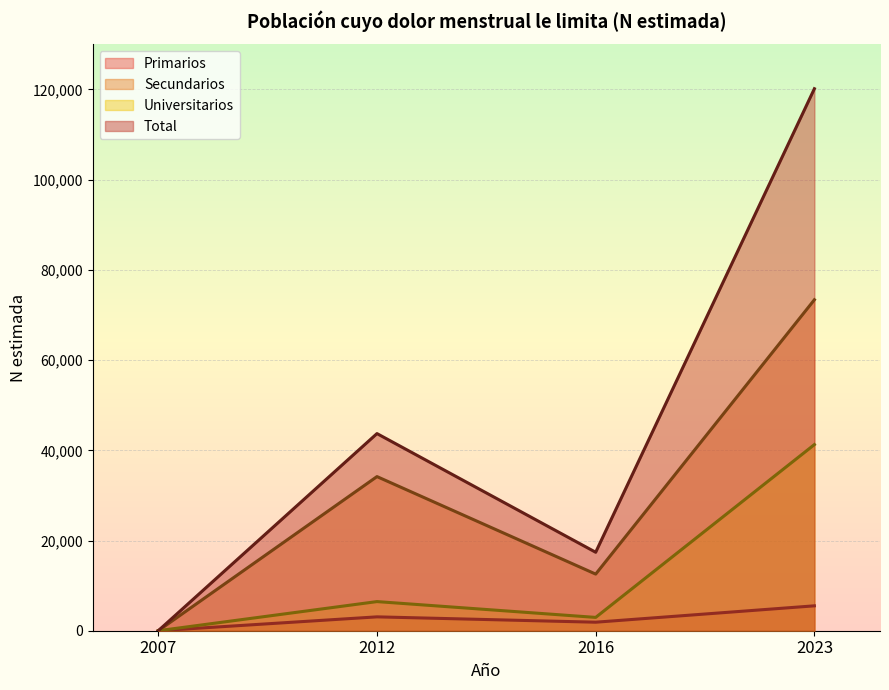

Does the chart display data point markers on the line(s)?

No